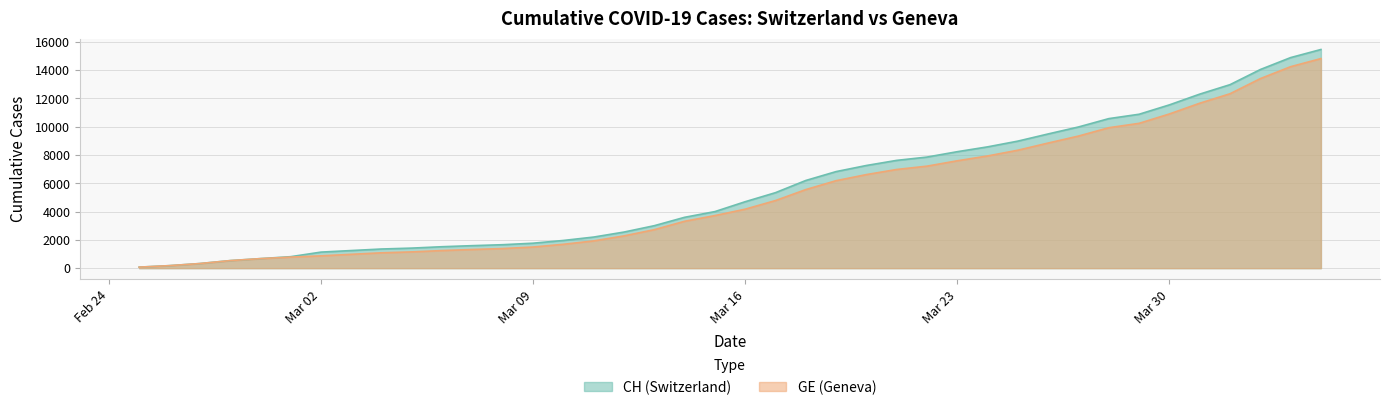

Count the number of data series in this chart.

2